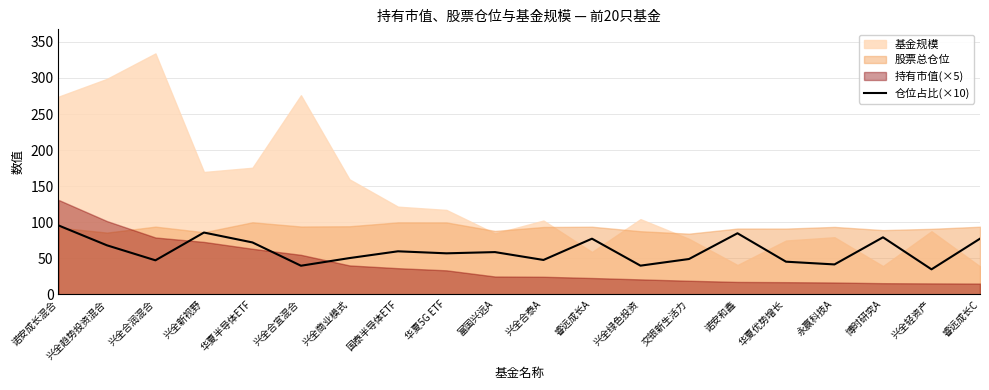

How many points are higher than both their immediate neighbors (excluding endpoints)?

6